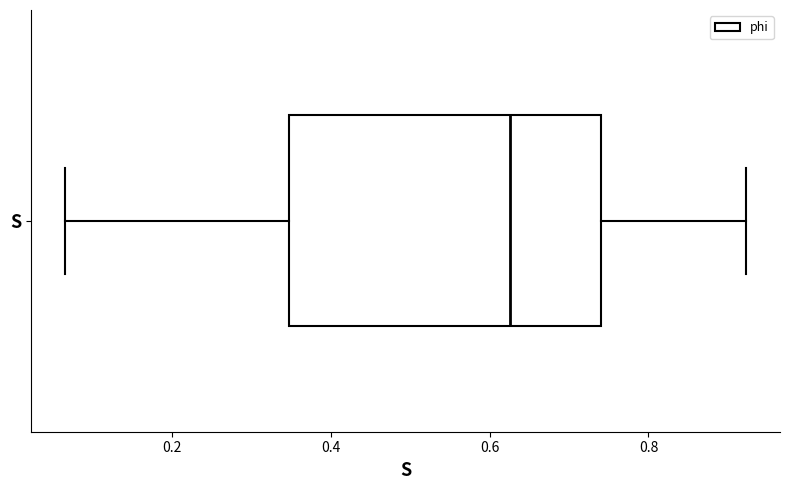

Read this box plot against the x-axis: the position of the median line, the range covered by the box, and the ends of both whiskers. The values are not printed on the chart, so give them approximately, as read against the axis.

median 0.62, box 0.34 to 0.74, whiskers 0.06 to 0.92